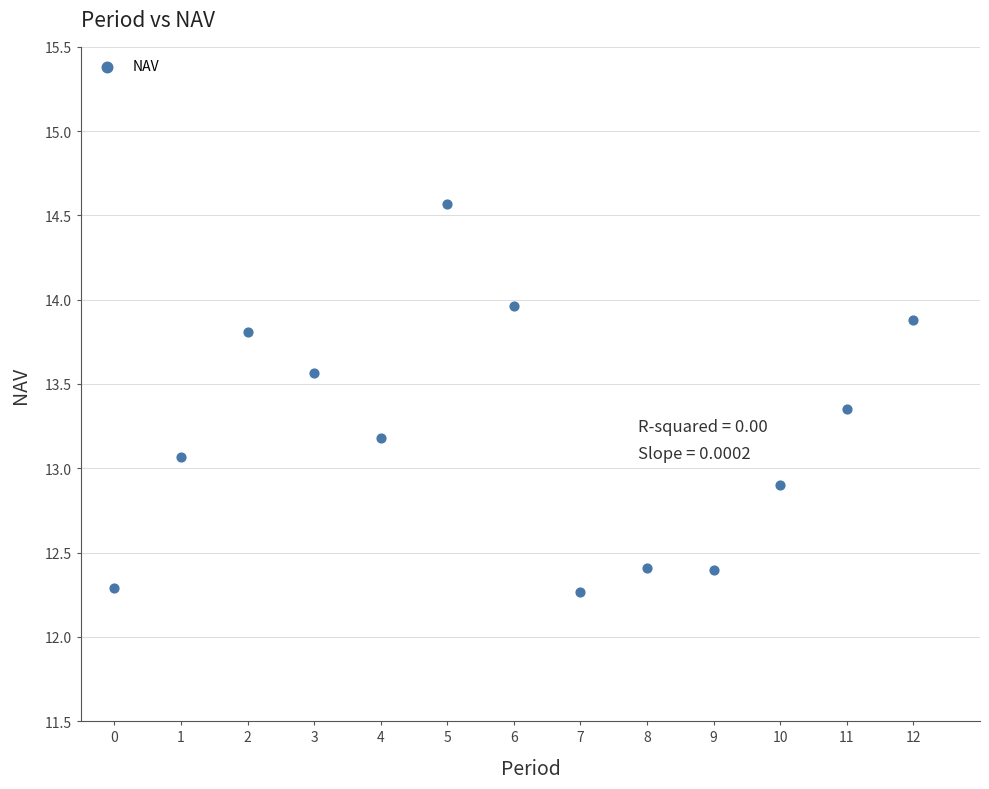

What is the range of Y values (max minus min)?

2.3